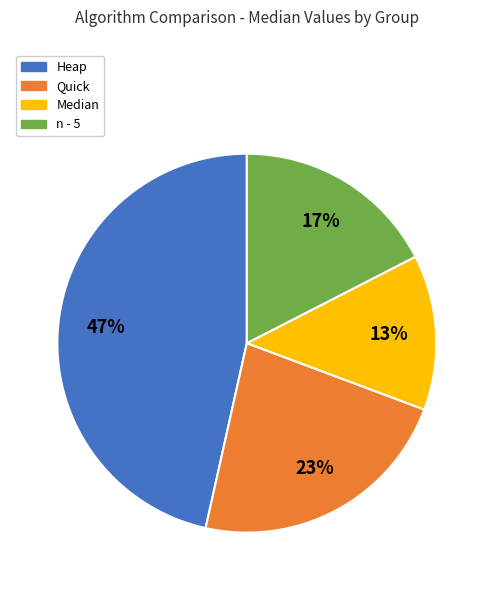

Is the sum of Heap and Median greater than half?

Yes